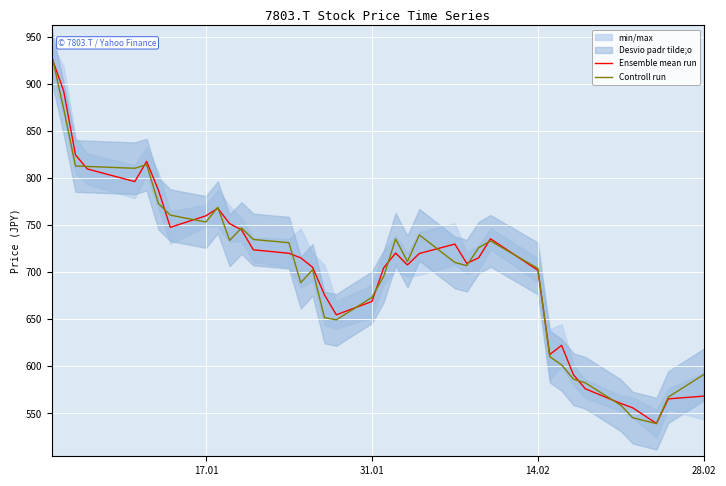

Which series ends up on top after the final intersection of Ensemble mean run and Controll run?

Controll run